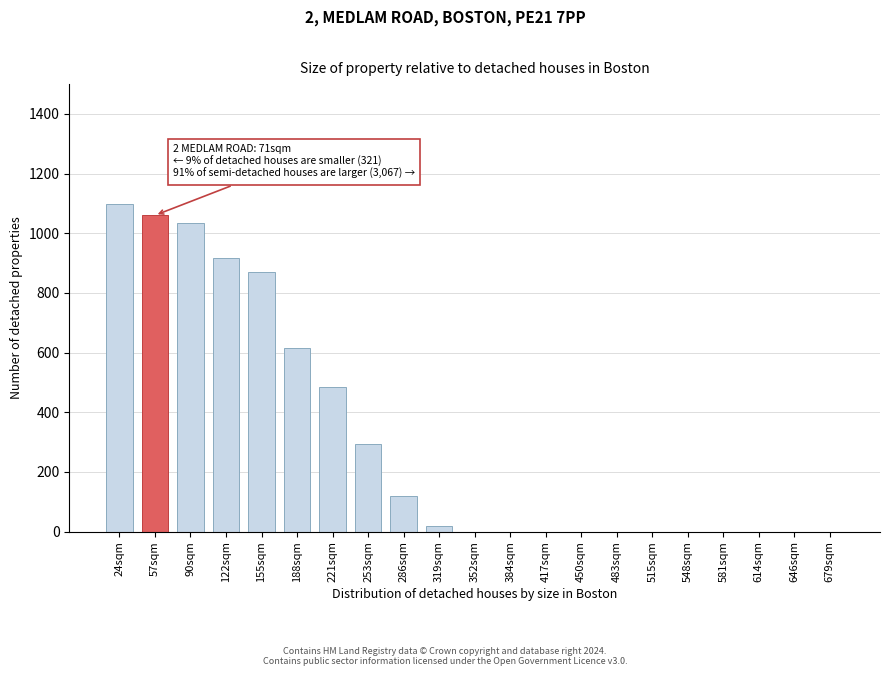

Reading left to right, list all the values displayed in this chart.

24sqm=1096.7	57sqm=1060.3	90sqm=1032.9	122sqm=916.2	155sqm=870.6	188sqm=615.9	221sqm=485.4	253sqm=294.5	286sqm=120.6	319sqm=17.3	352sqm=0.0	384sqm=0.0	417sqm=0.0	450sqm=0.0	483sqm=0.0	515sqm=0.0	548sqm=0.0	581sqm=0.0	614sqm=0.0	646sqm=0.0	679sqm=0.0